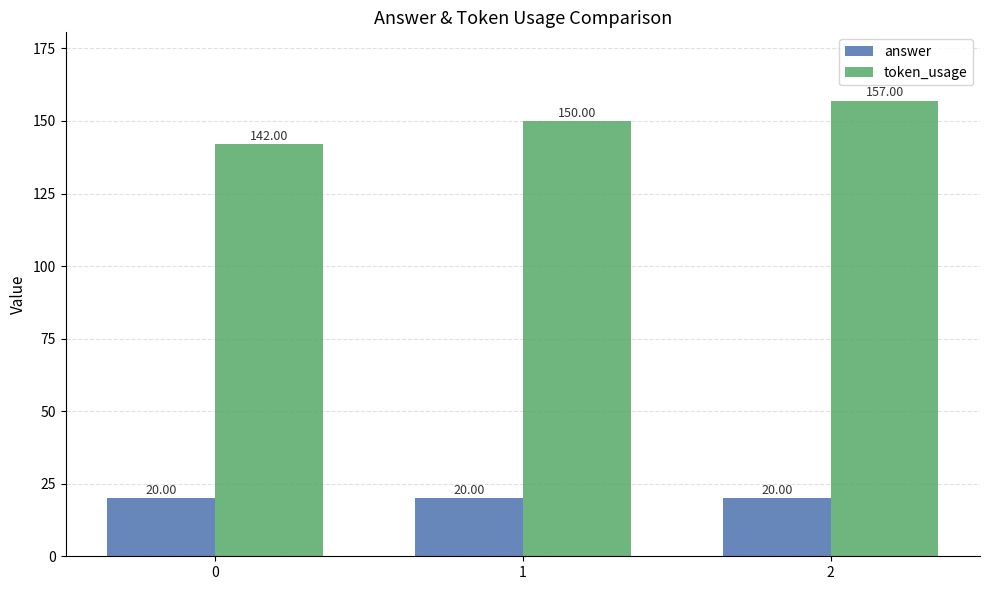

At how many categories does at least one series exceed 58?

3